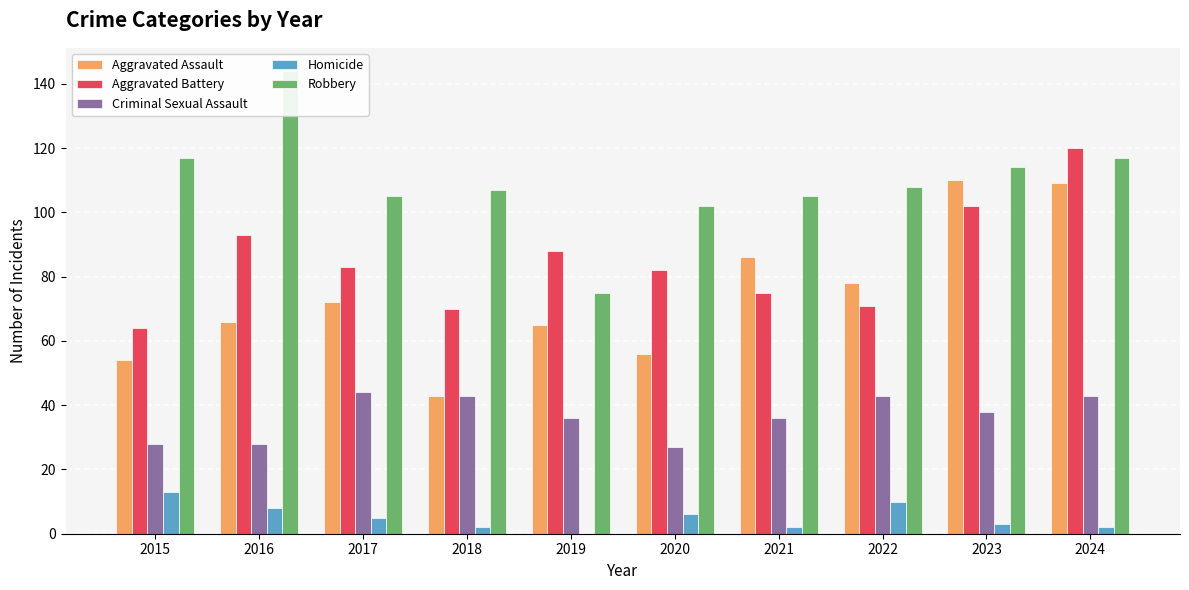

Which has a higher value, 2024 or 2016?

2024